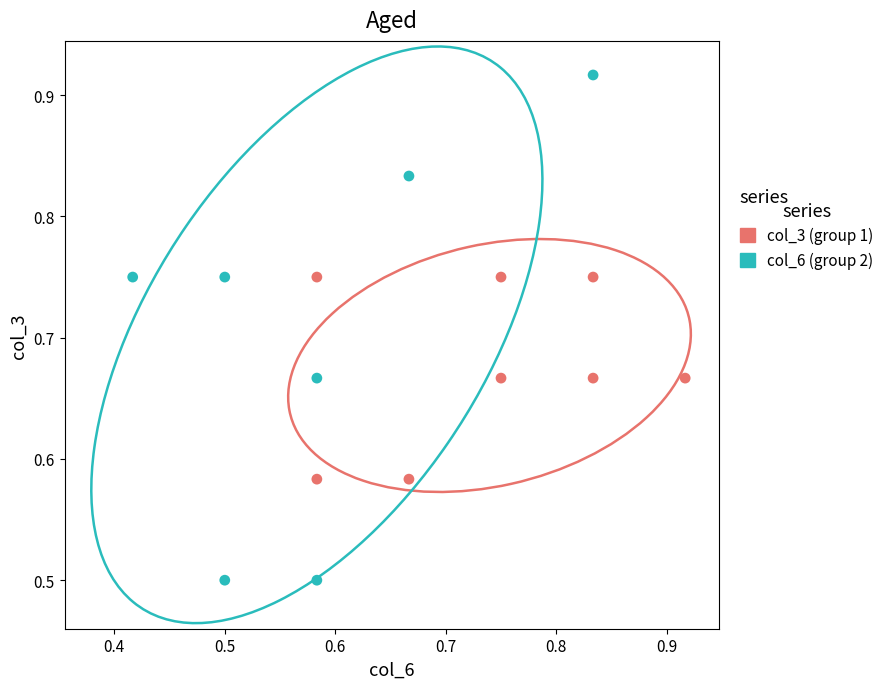

Which series contains the highest Y value?

col_6 (group 2)